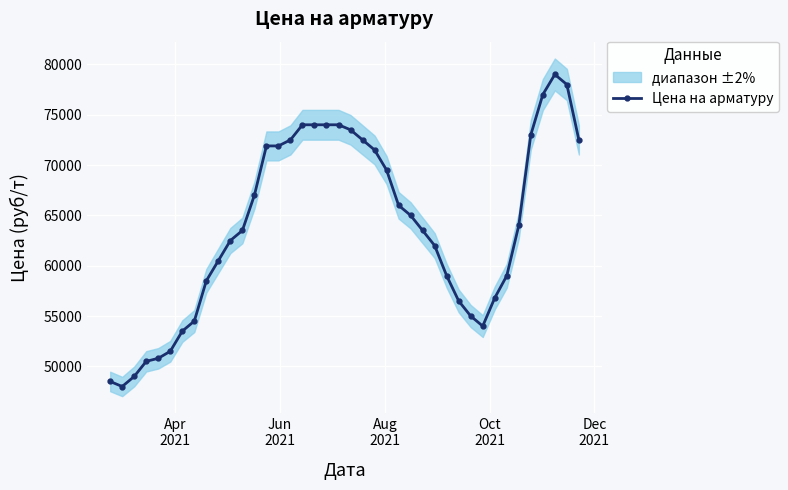

What is the minimum value for Цена на арматуру?

48000